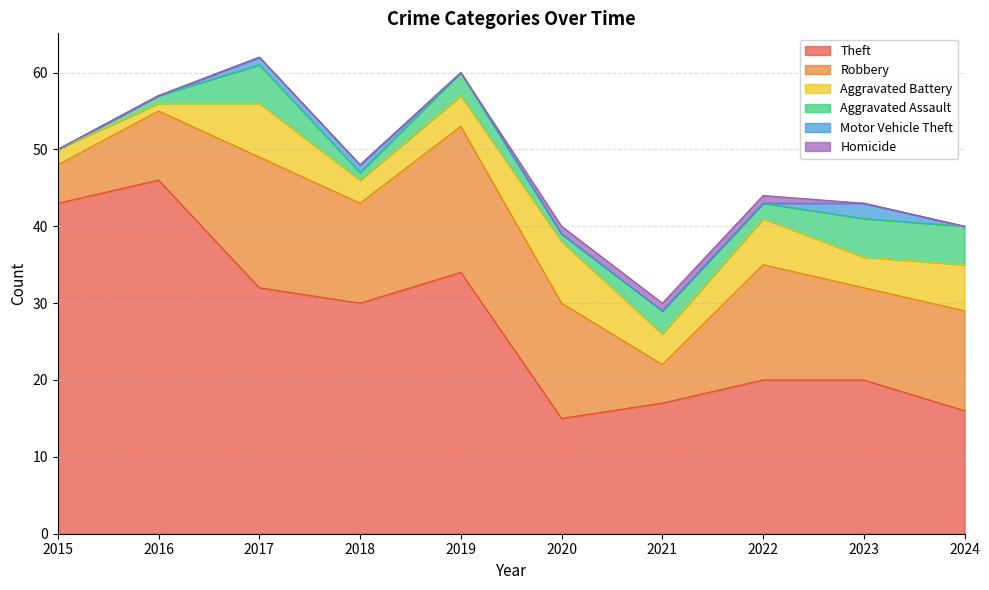

How many positive values does the Motor Vehicle Theft series have?

3